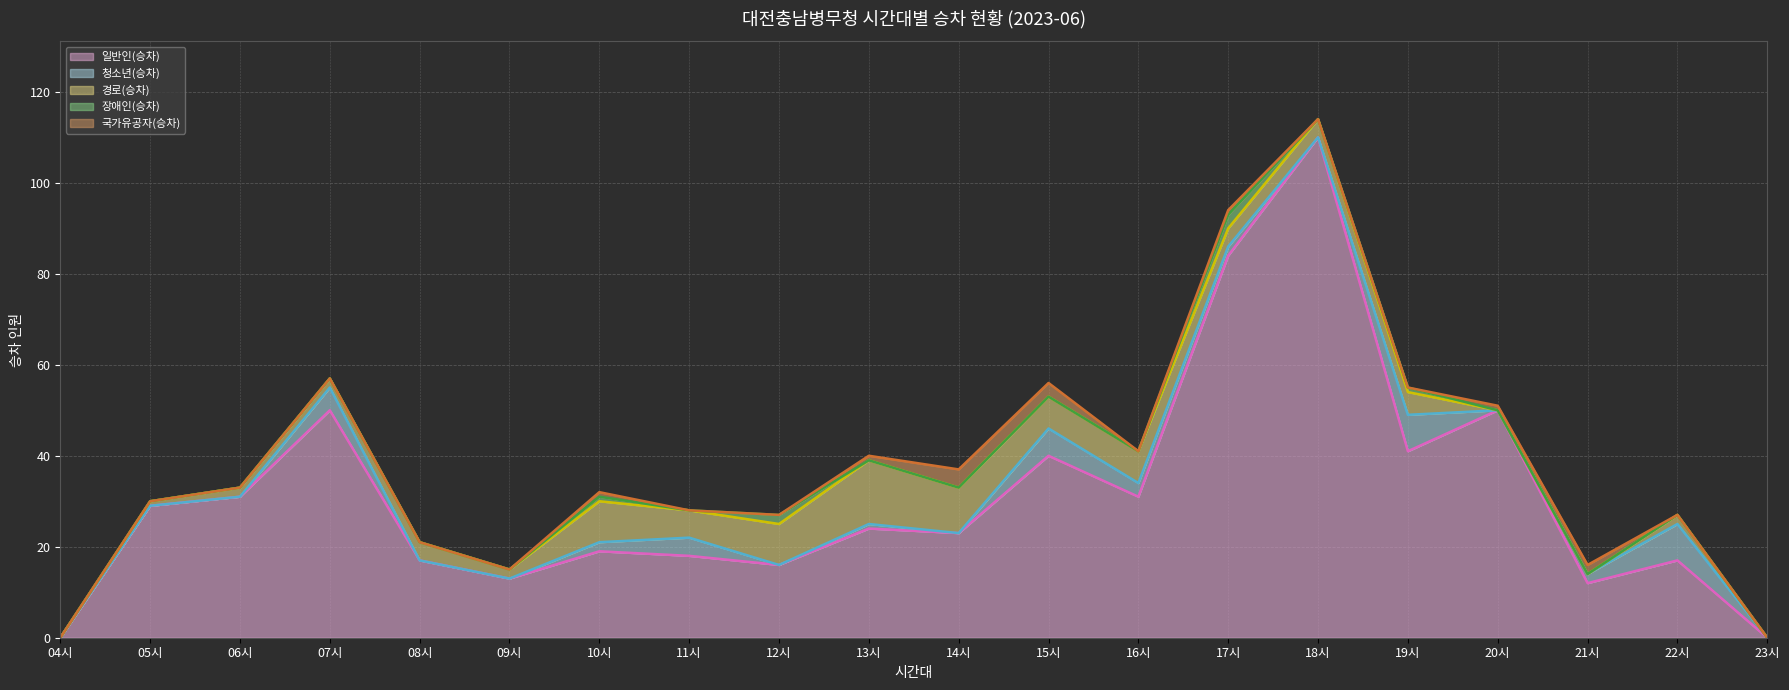

Which series has the widest spread of values?

일반인(승차)